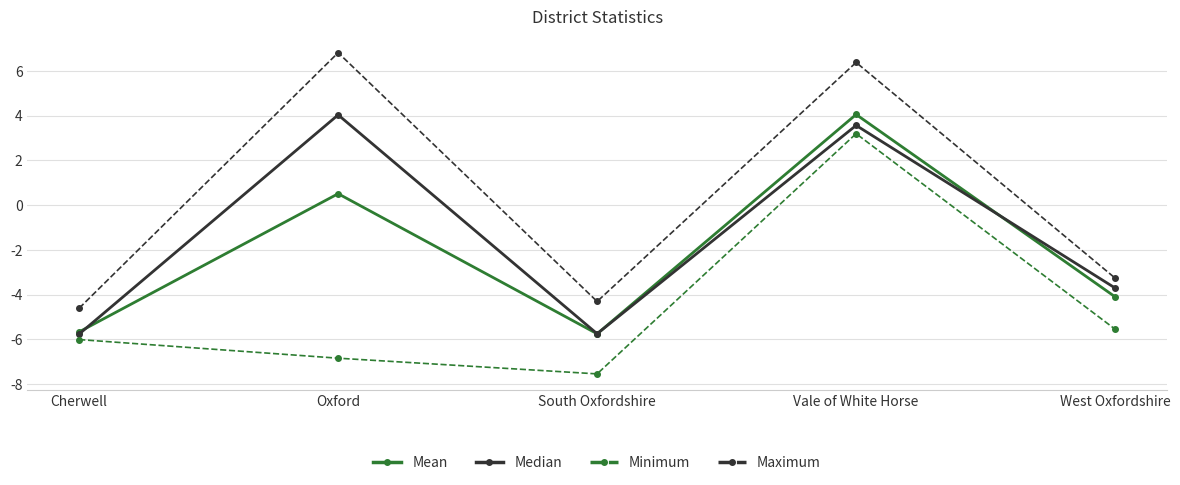

What is the sum of all Median values?

-7.6